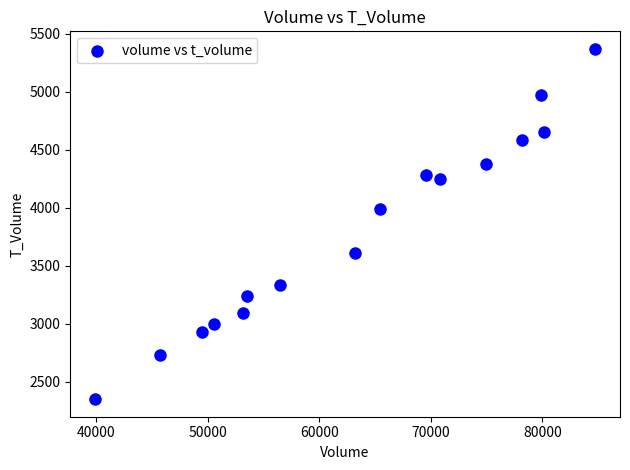

What Y value in the scatter plot is closest to 3859?

3988